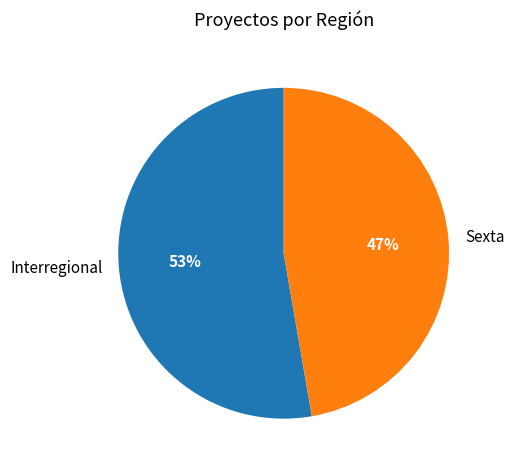

Do Sexta and Interregional together represent more than half of the pie?

Yes